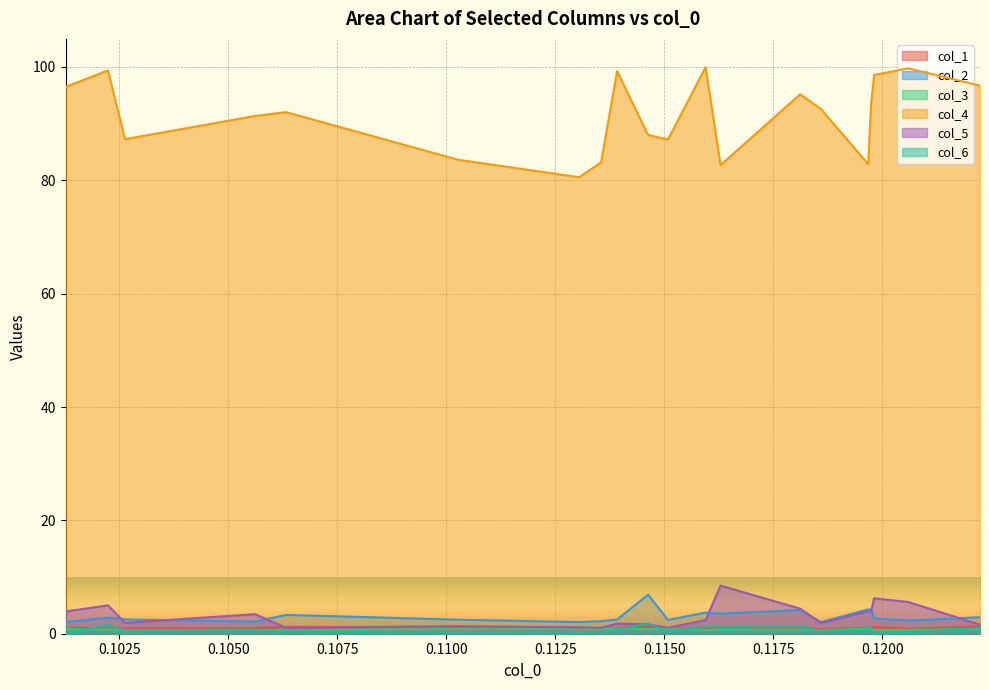

True or false: col_1 and col_4 cross at least once.

False